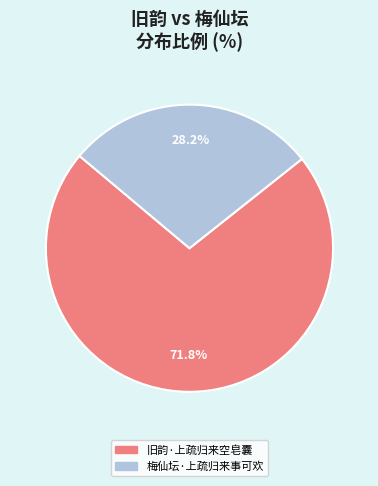

Is there any slice that represents more than half of the pie?

Yes